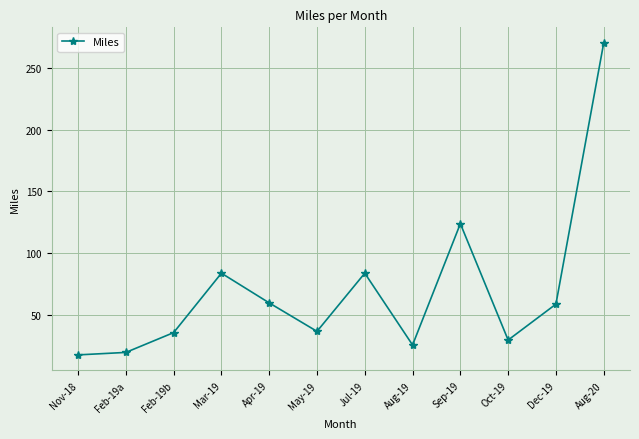

What is the label of the 5th point from the left?

Apr-19